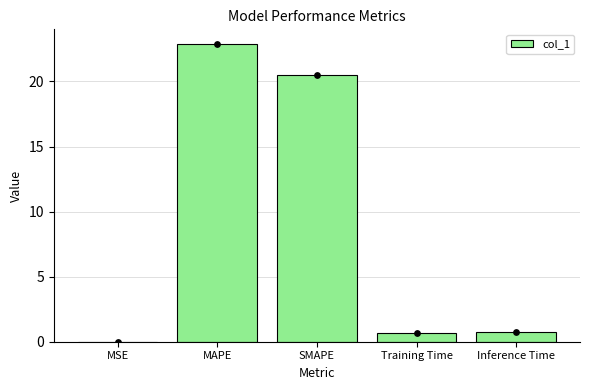

Between MAPE and SMAPE, which is larger?

MAPE